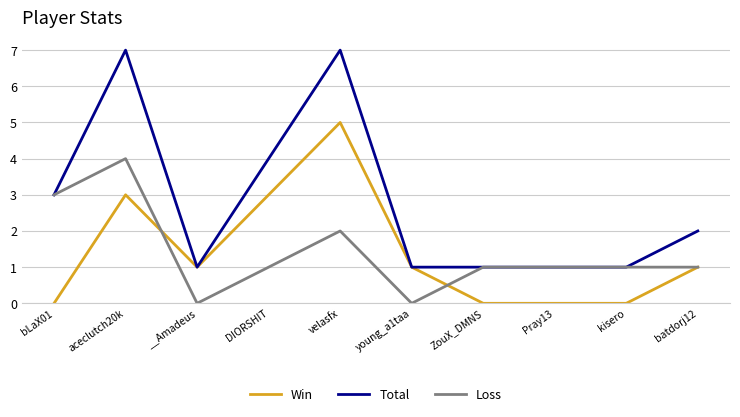

At which label does Win reach its peak?

velasfx